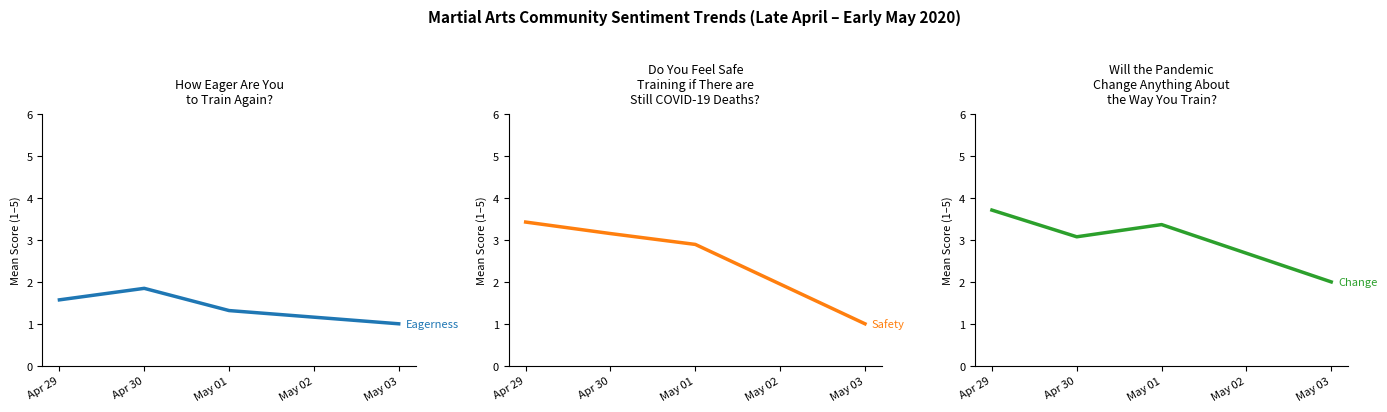

What is the label of the 3rd point from the right?

Apr 30